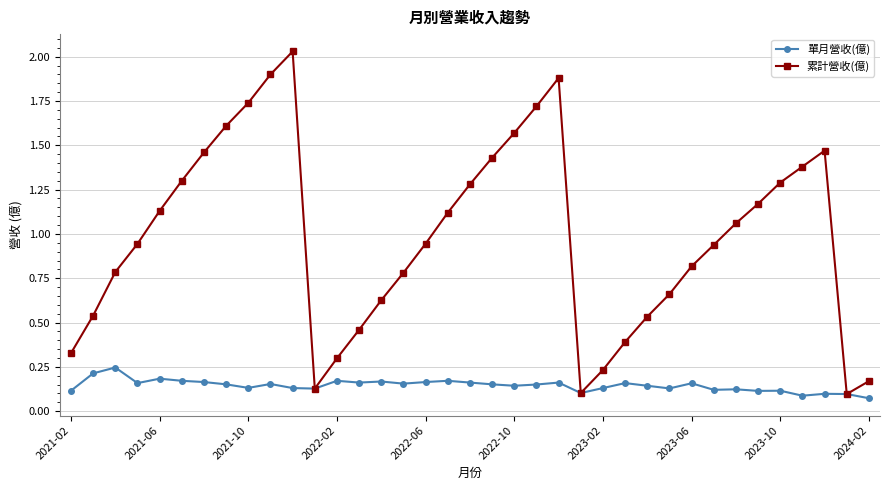

How many 單月營收(億) values are between 0 and 1?

37